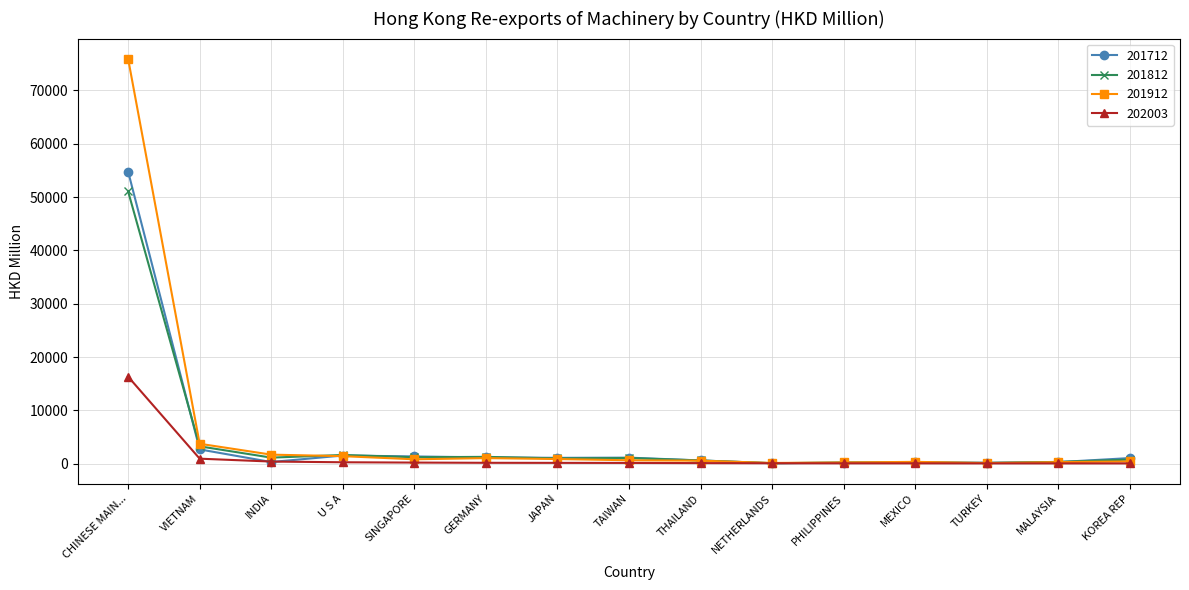

What is the smallest value displayed?

51.1